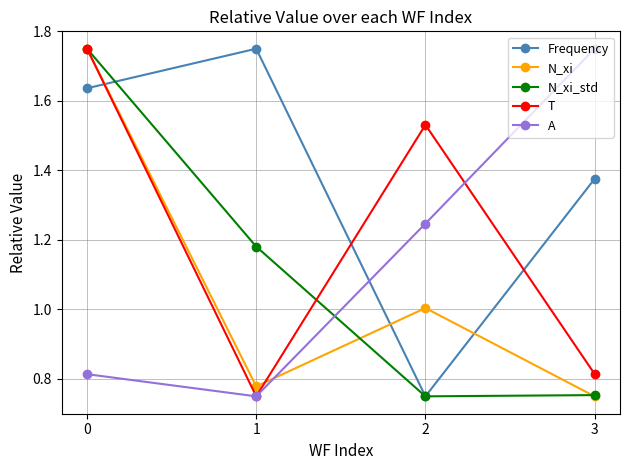

What is the total value across all series at 2?

5.3